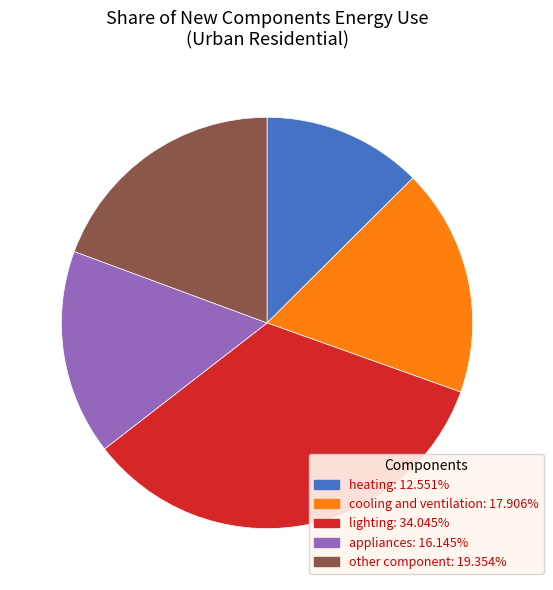

Does any single category account for the majority?

No